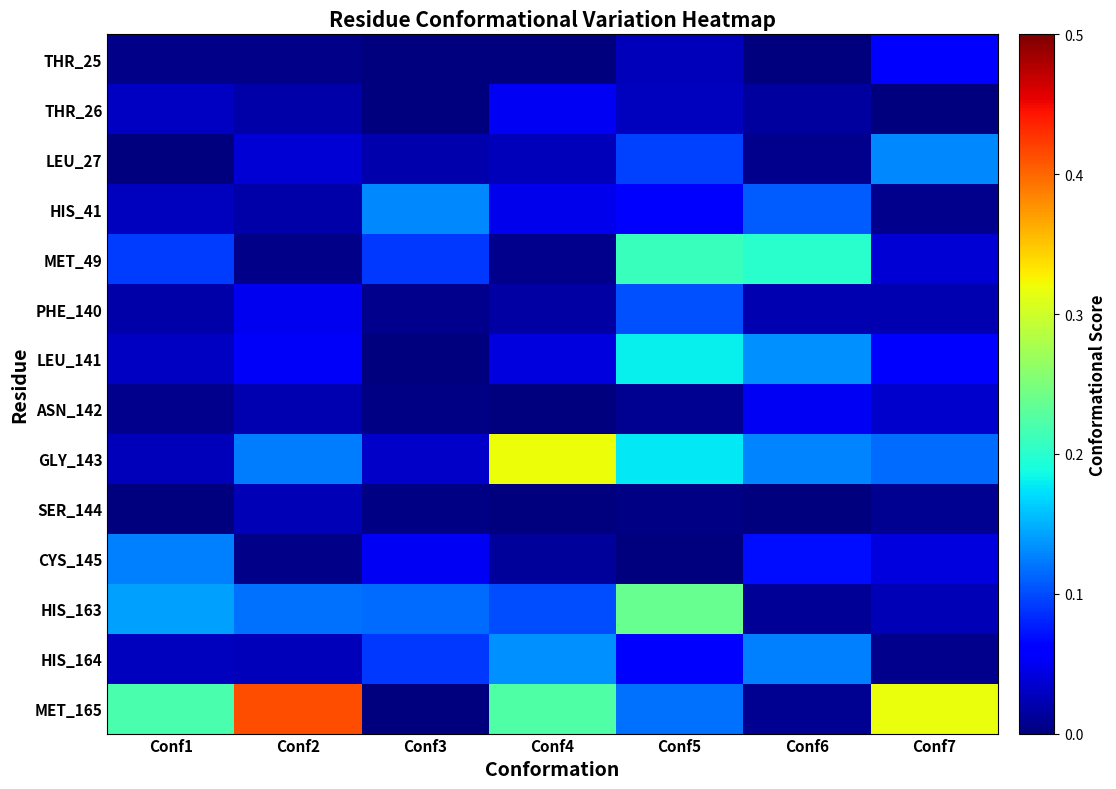

Which label corresponds to the smallest value in the chart?

Conf7